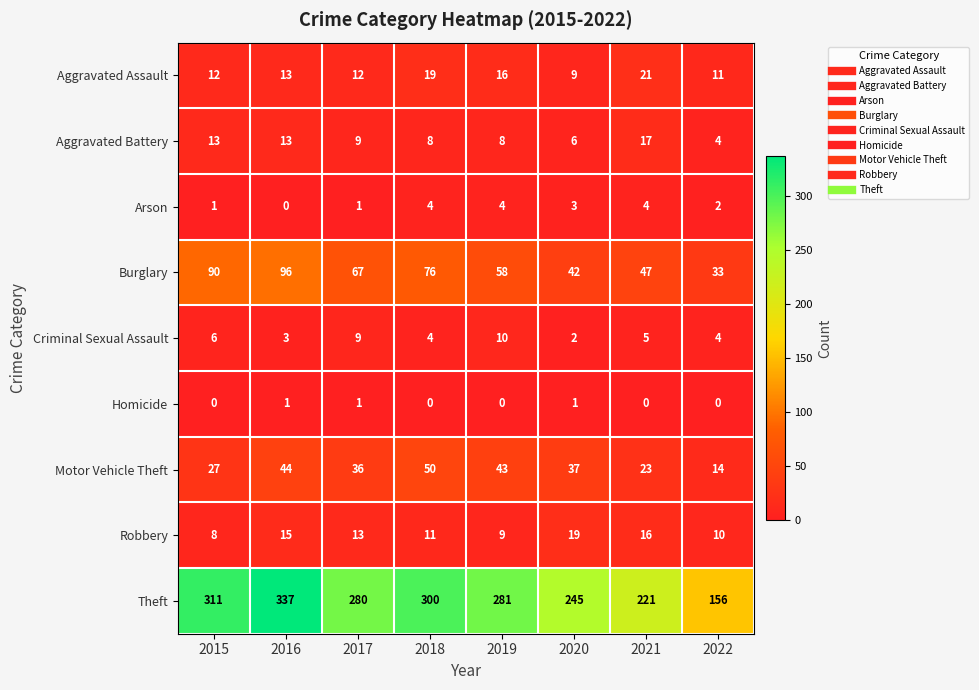

At how many categories does at least one series exceed 302?

2